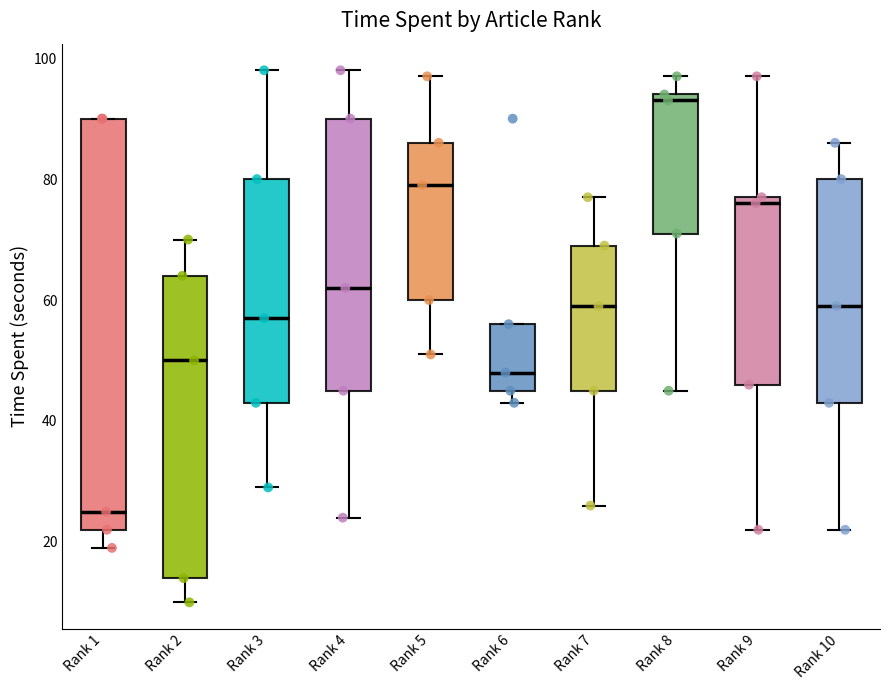

Where does the lower whisker of the box for Rank 4 end on the y-axis? The values are not printed on the chart, so give them approximately, as read against the axis.

24